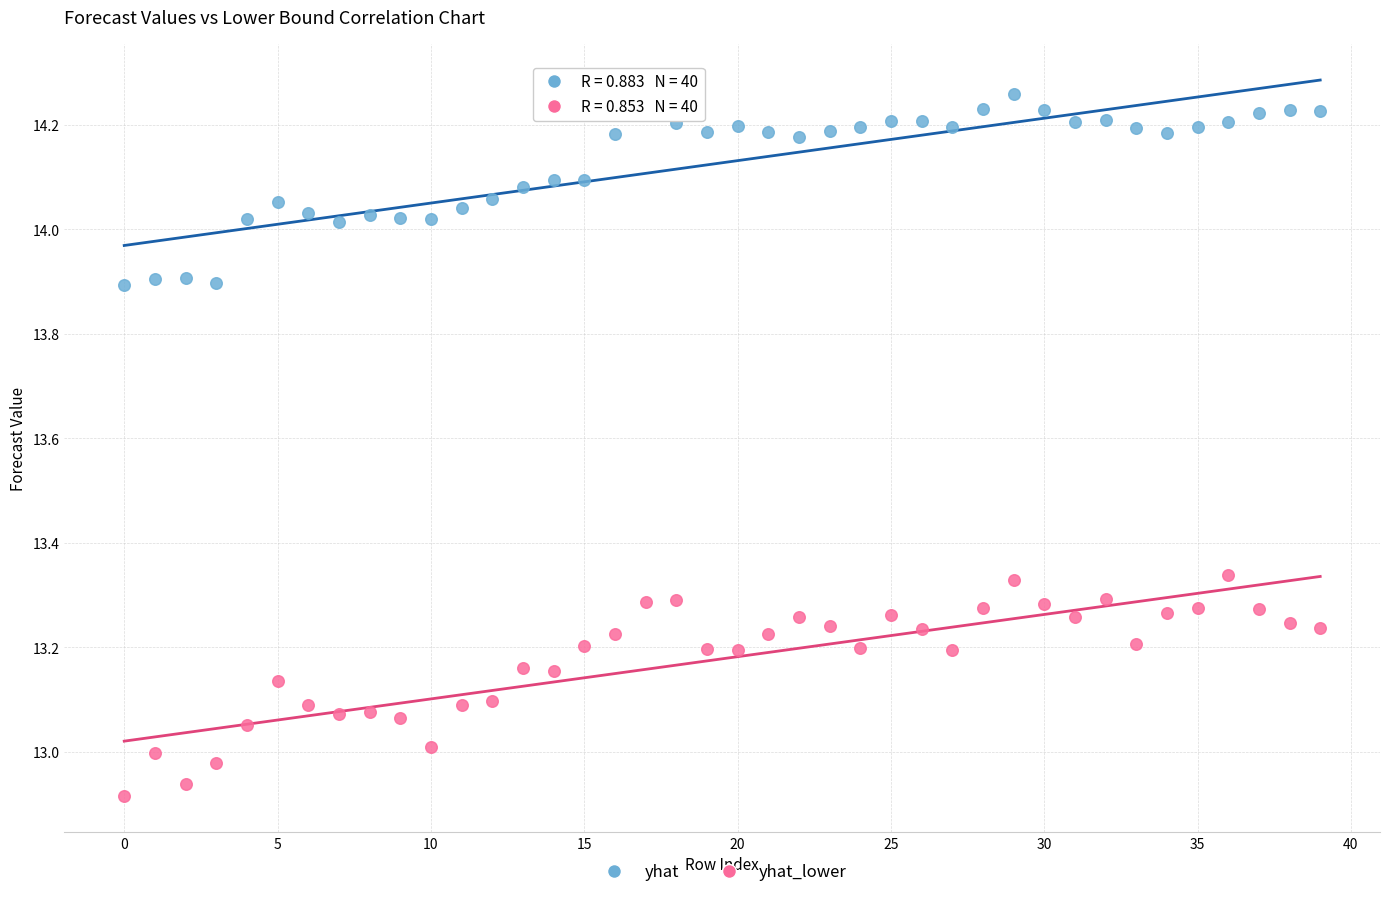

Which series reaches the maximum Y coordinate?

yhat